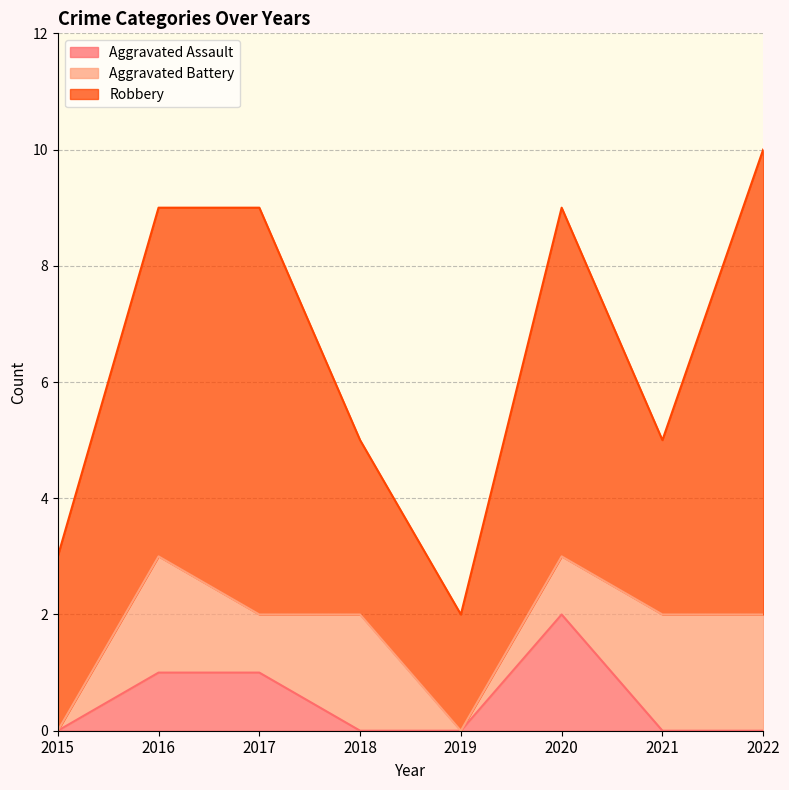

How many series are shown in this chart?

3